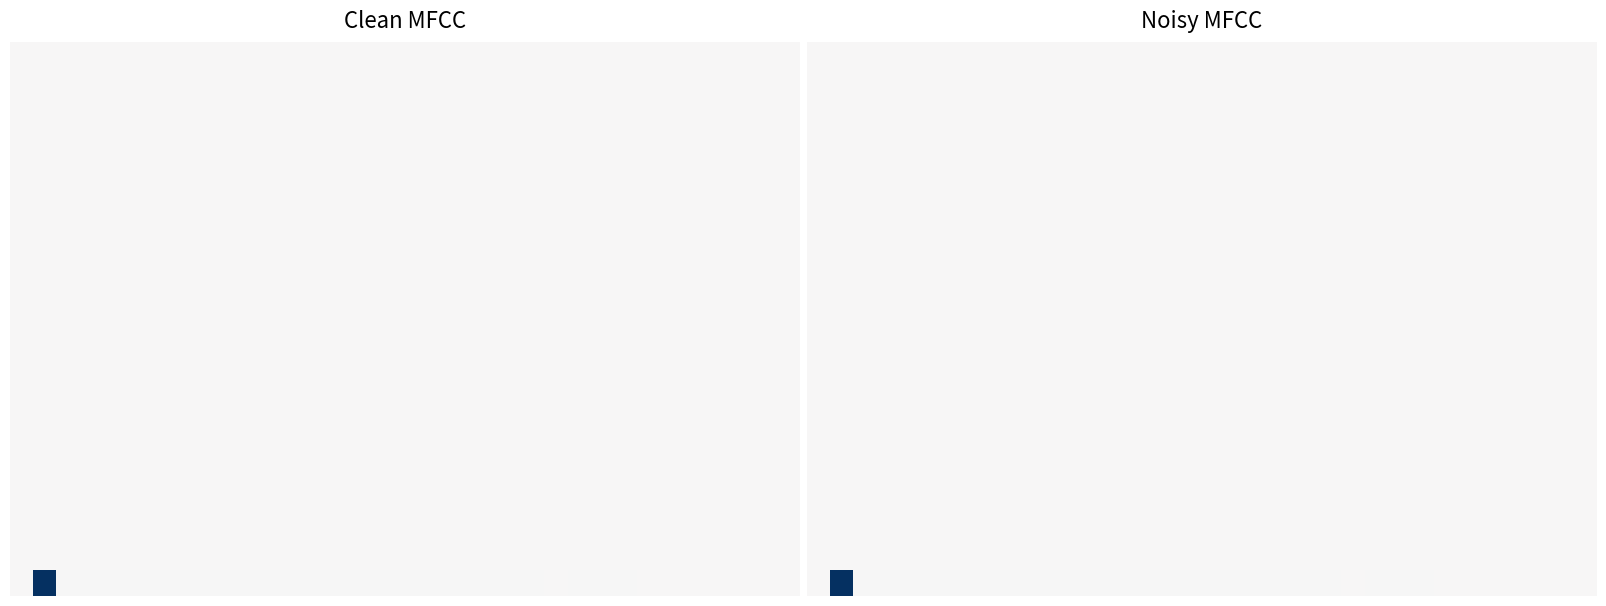

Which has a higher value, 29 or 19?

19